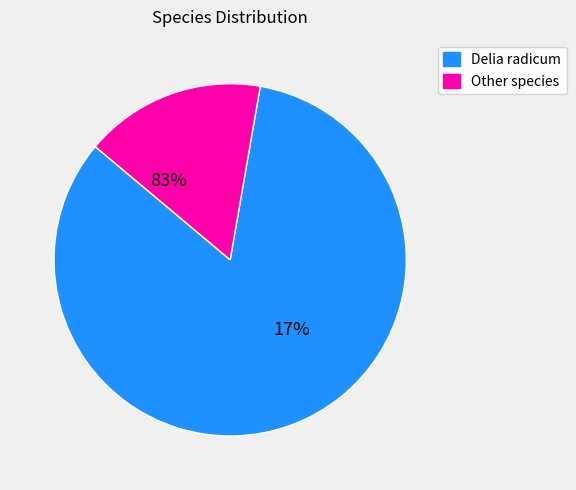

Which slice is the largest?

Delia radicum